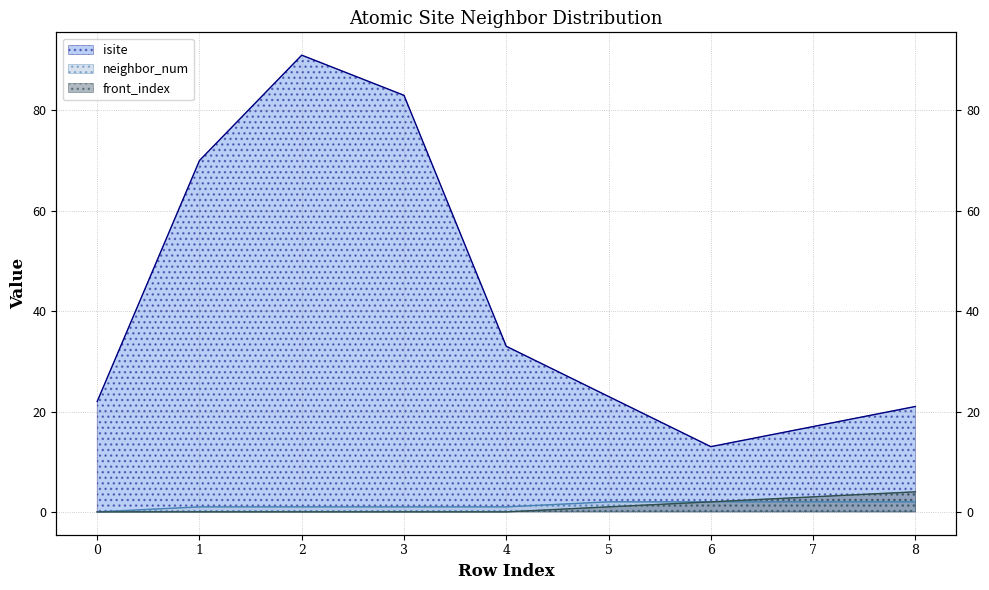

True or false: front_index and neighbor_num cross at least once.

False